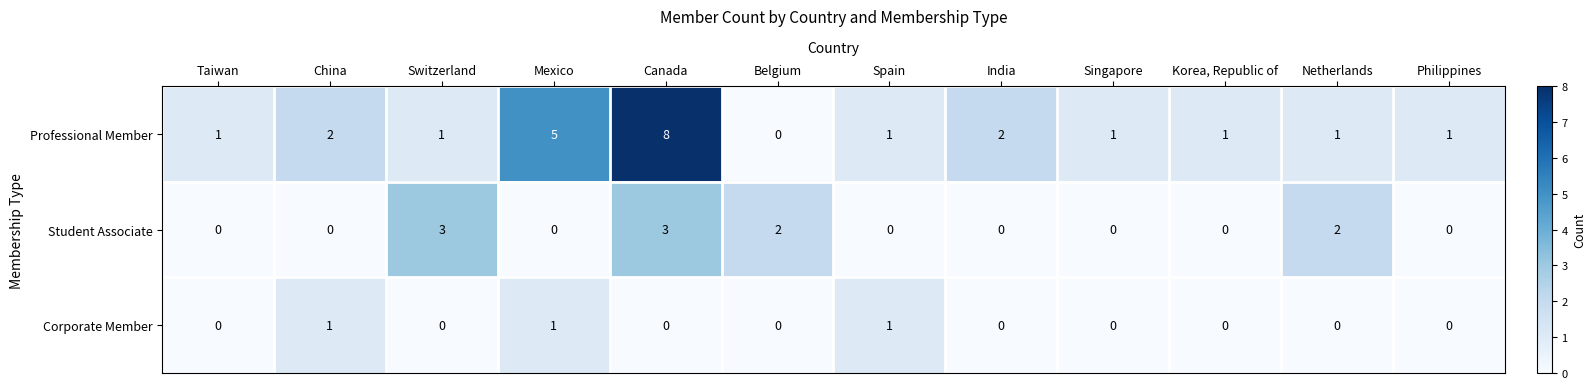

Which series has the largest total across all categories?

Professional Member